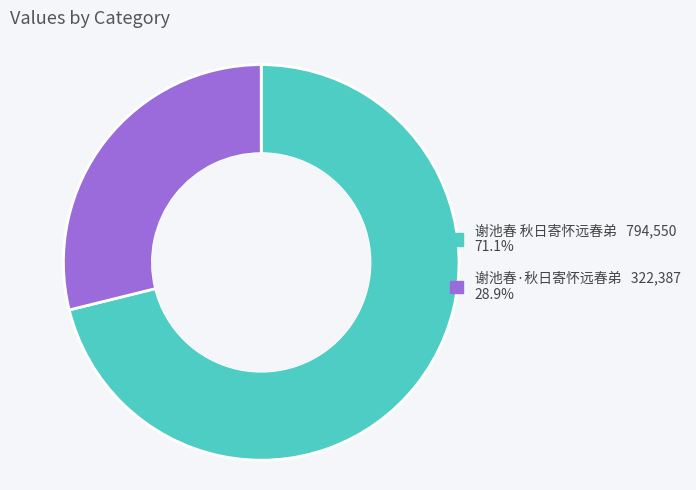

What is the largest slice in the pie chart?

谢池春 秋日寄怀远春弟